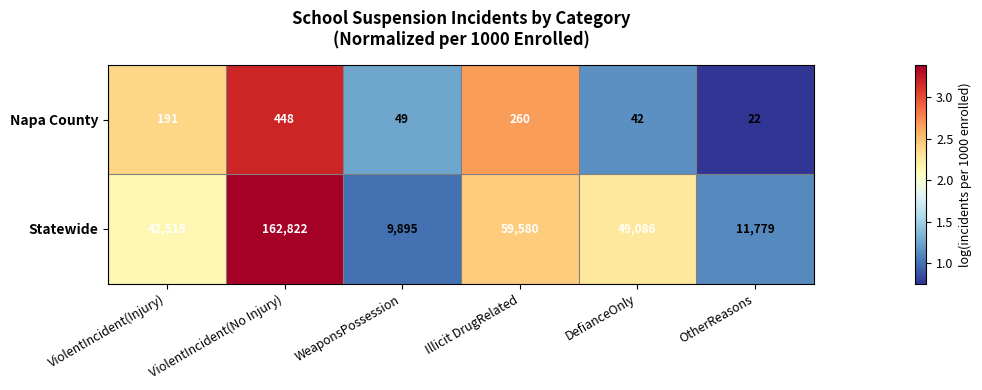

What is the difference between the maximum and minimum values in the Statewide series?

152927